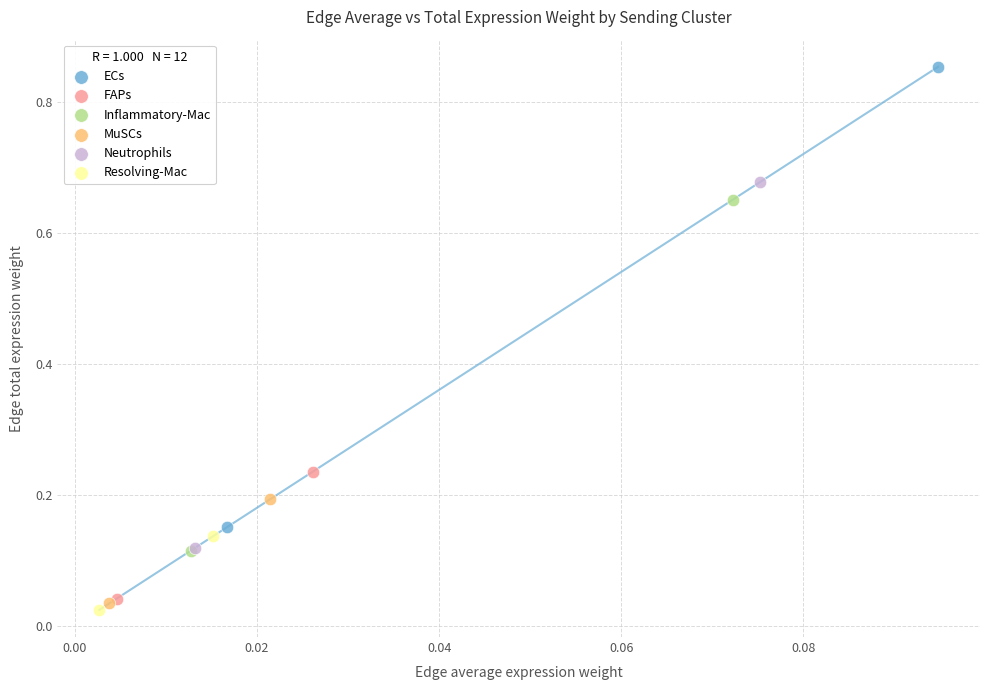

Which series contains the lowest Y value?

Resolving-Mac